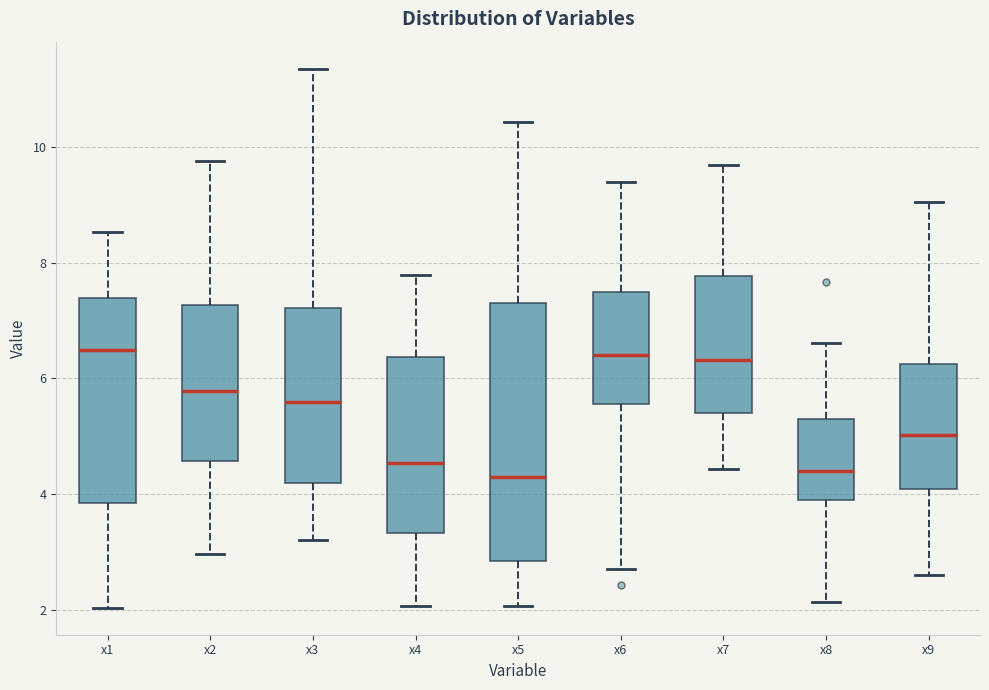

Which box is the tallest, from its lower edge to its upper edge?

x5